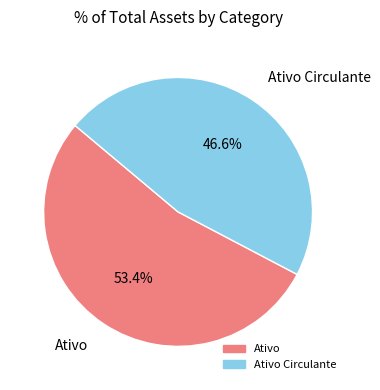

Does any single category account for the majority?

Yes